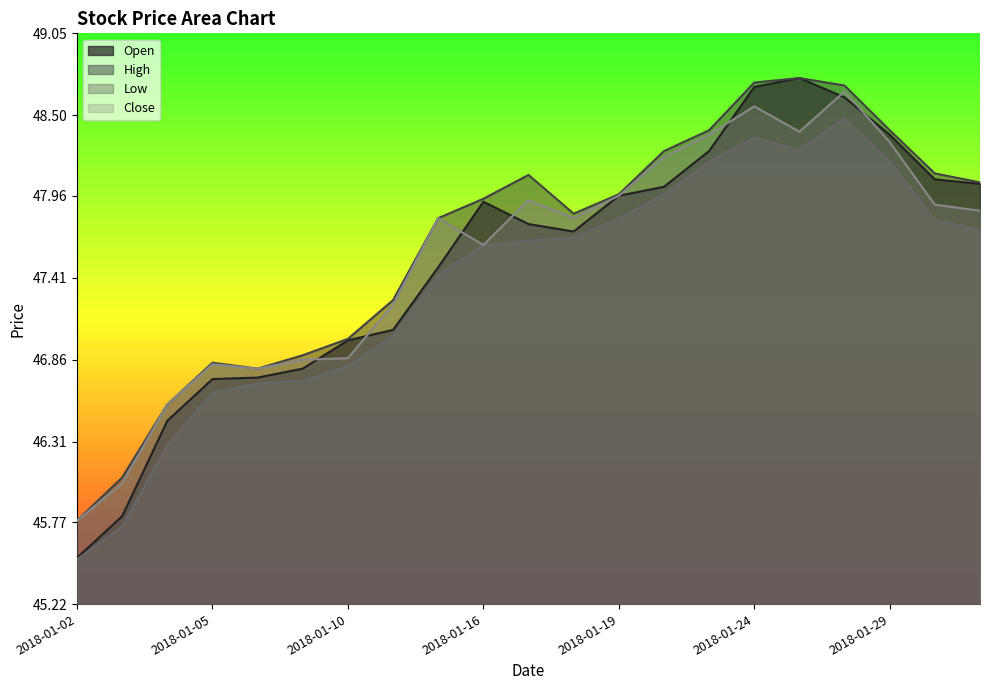

What is the approximate value of Open at 2018-01-18?

47.7